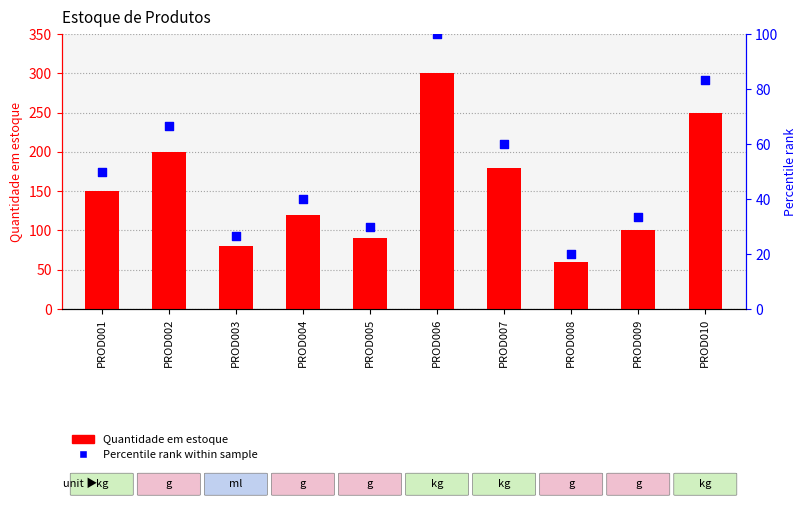

Which series reaches the minimum Y coordinate?

Percentile rank within sample